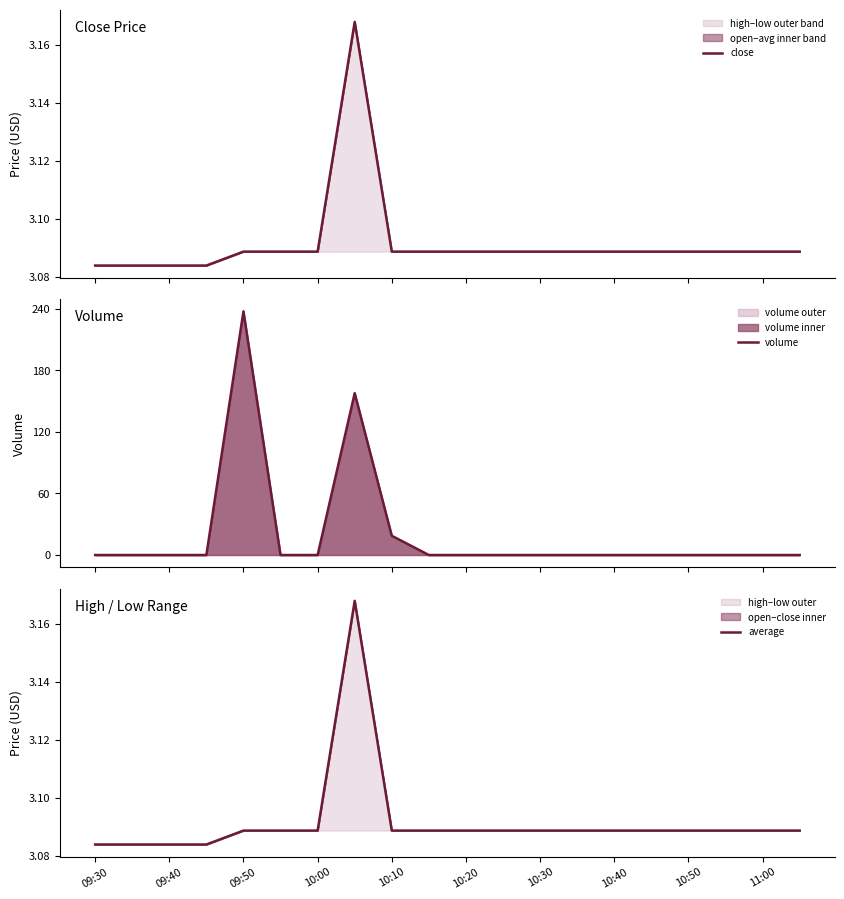

Which has a higher value, 09:50 or 09:40?

09:50